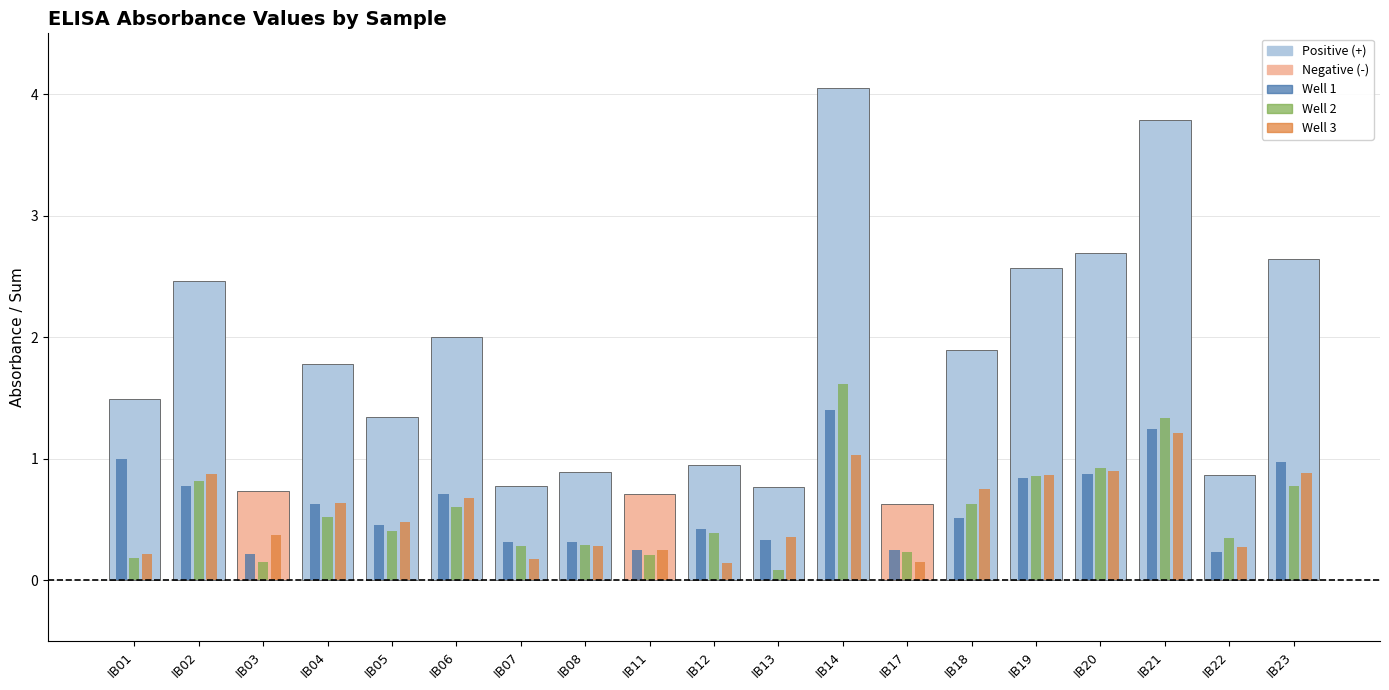

What is the difference between the highest and lowest values at IB11?

0.5